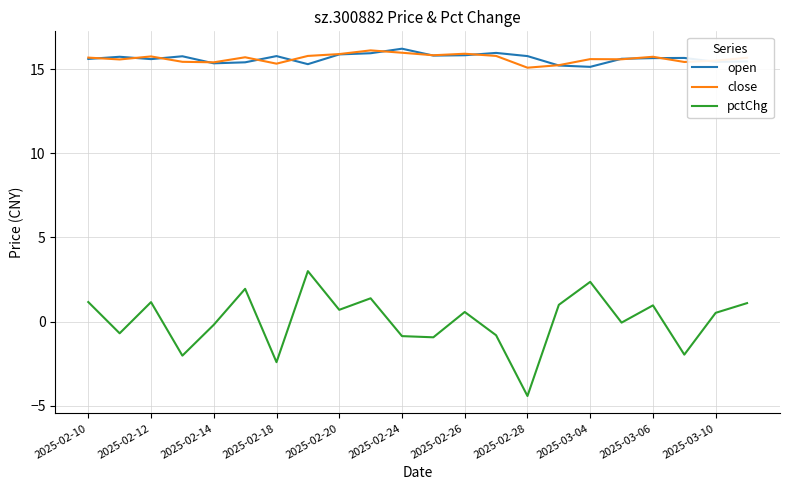

True or false: open and pctChg cross at least once.

False